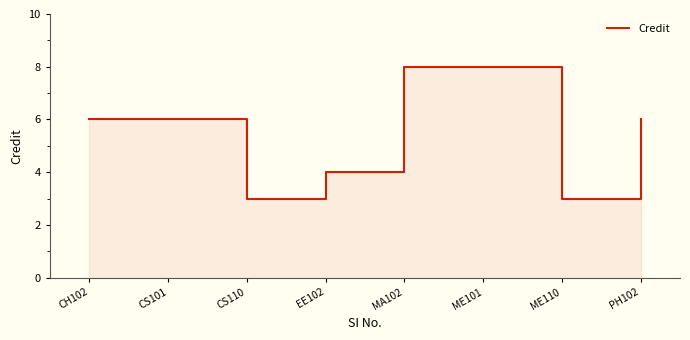

What is the maximum value shown in the chart?

8